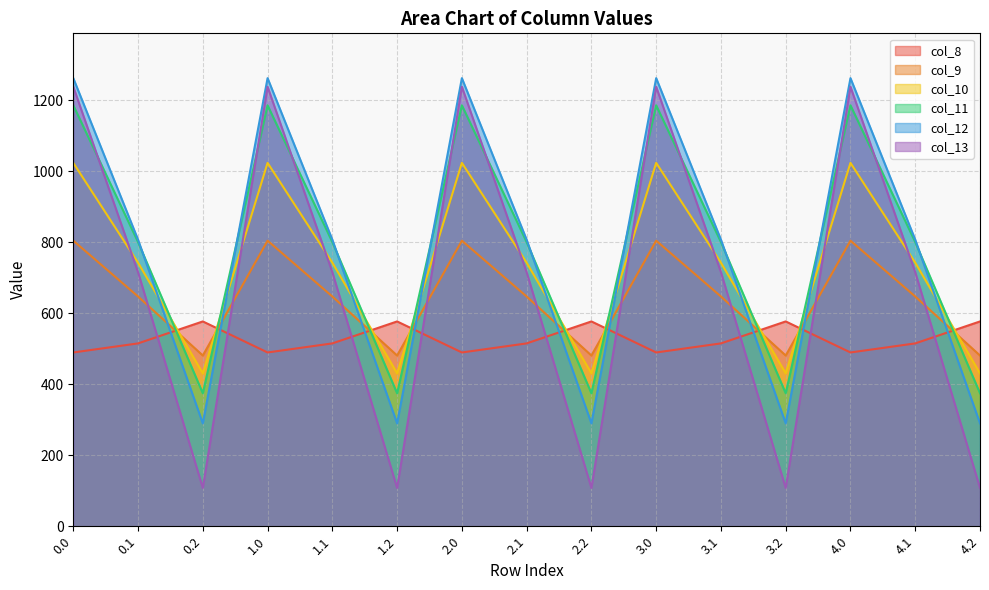

Reading right to left, list all the values displayed in this chart.

col_8: 576.6	514.8	489.3	576.6	514.8	489.3	576.6	514.8	489.3	576.6	514.8	489.3	576.6	514.8	489.3
col_9: 480.7	646.9	804.0	480.7	646.9	804.0	480.7	646.9	804.0	480.7	646.9	804.0	480.7	646.9	804.0
col_10: 430.5	742.1	1023.2	430.5	742.1	1023.2	430.5	742.1	1023.2	430.5	742.1	1023.2	430.5	742.1	1023.2
col_11: 374.4	800.2	1185.2	374.4	800.2	1185.2	374.4	800.2	1185.2	374.4	800.2	1185.2	374.4	800.2	1185.2
col_12: 289.5	806.9	1261.6	289.5	806.9	1261.6	289.5	806.9	1261.6	289.5	806.9	1261.6	289.5	806.9	1261.6
col_13: 107.8	715.3	1237.4	107.8	715.3	1237.4	107.8	715.3	1237.4	107.8	715.3	1237.4	107.8	715.3	1237.4